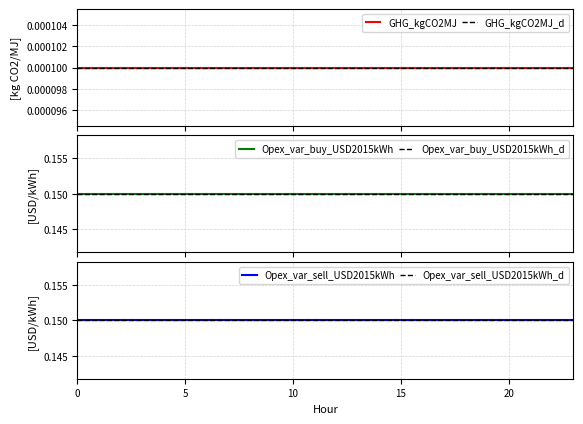

What is the lowest value of the Opex_var_buy_USD2015kWh series?

0.1